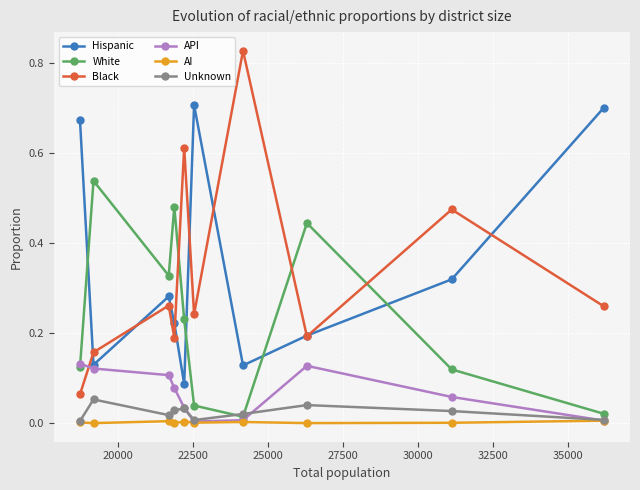

True or false: Hispanic and Unknown intersect in this chart.

False